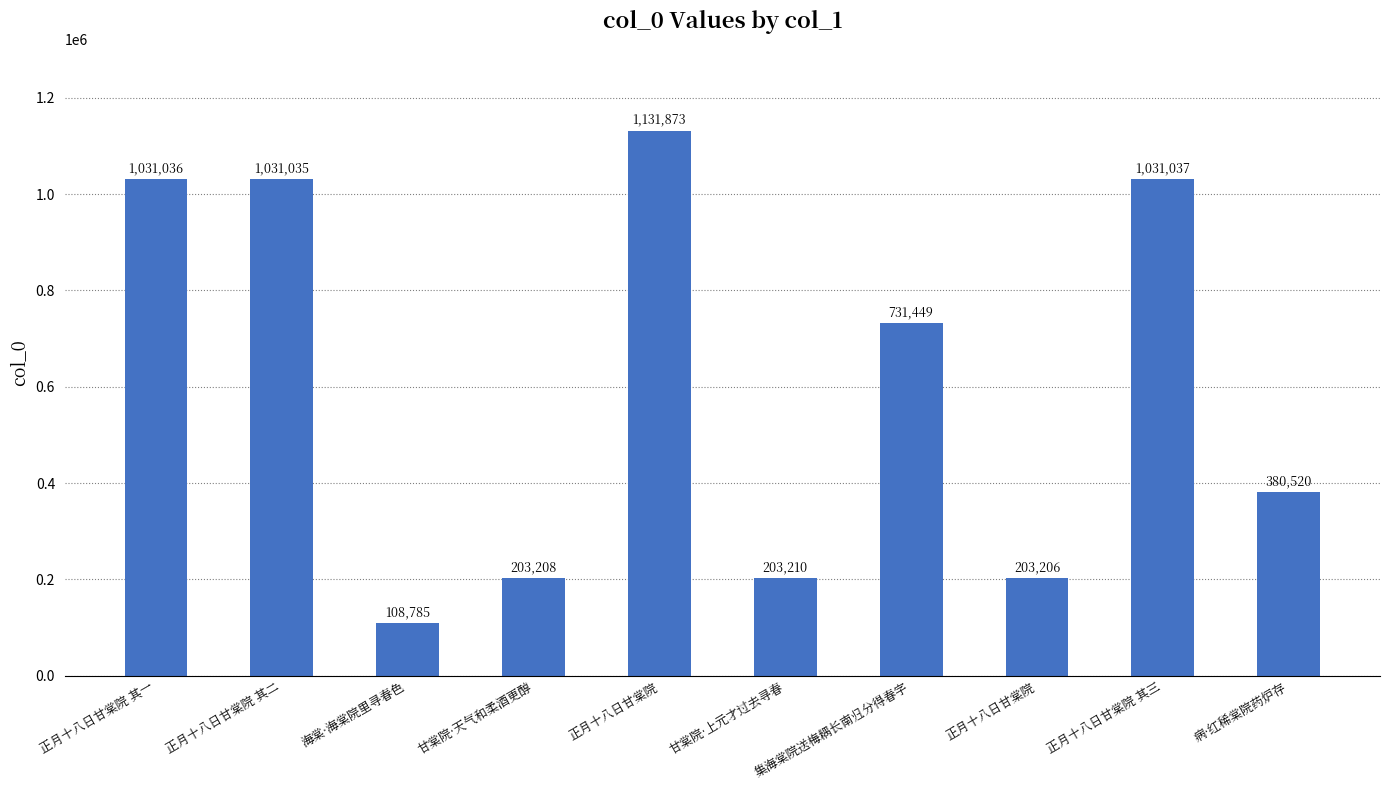

What is the ratio of the value at 正月十八日甘棠院 其三 to the value at 病·红稀棠院药炉存?

2.7